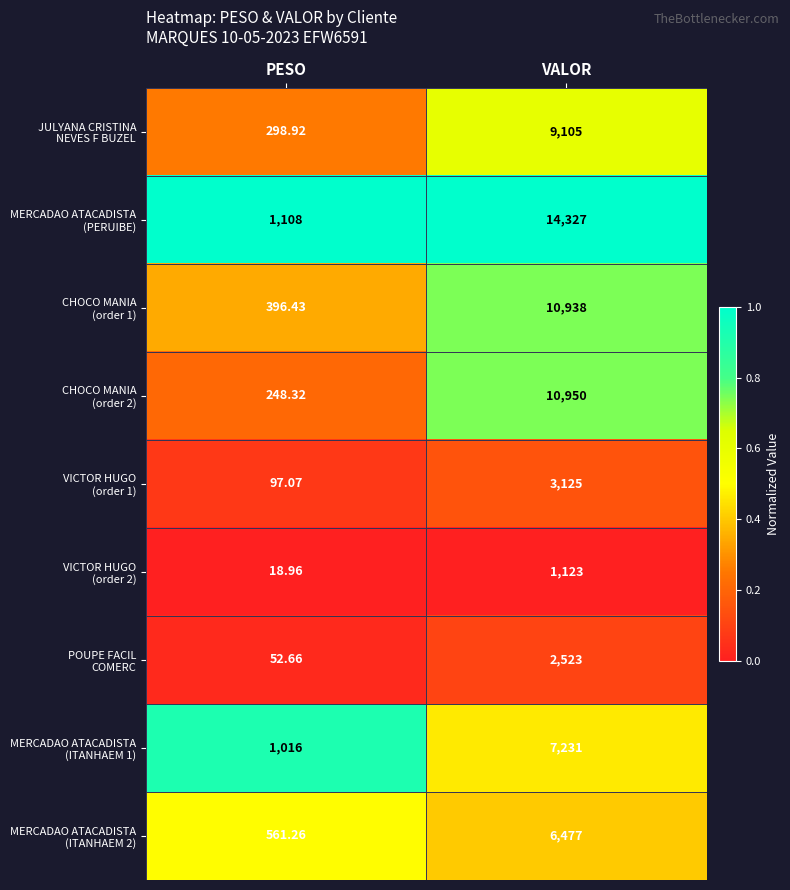

At which category is the sum across all series the highest?

VALOR